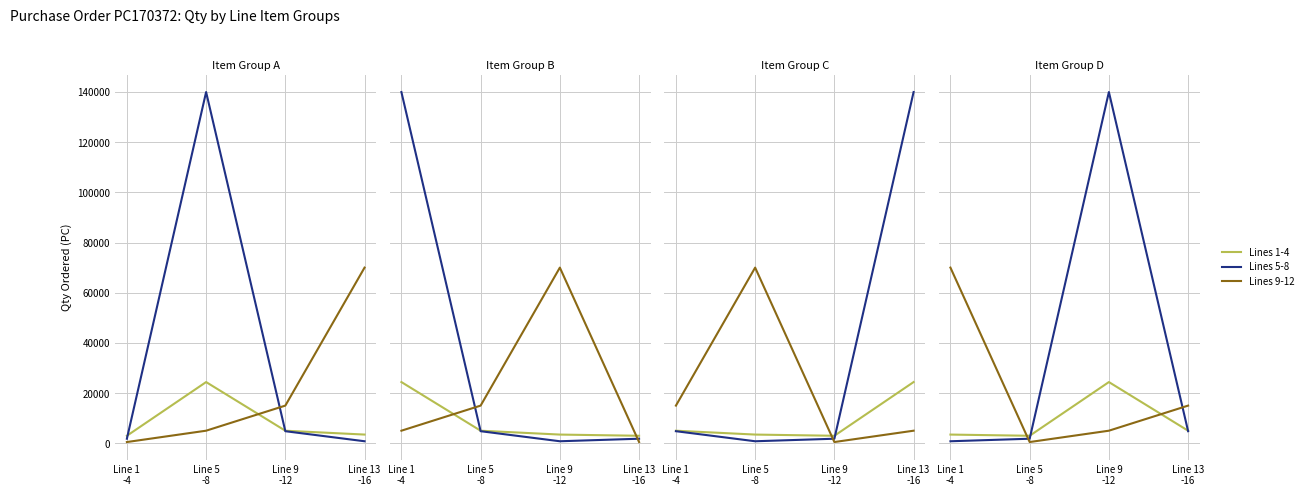

What is the label of the 1st point from the right?

Line 13
-16